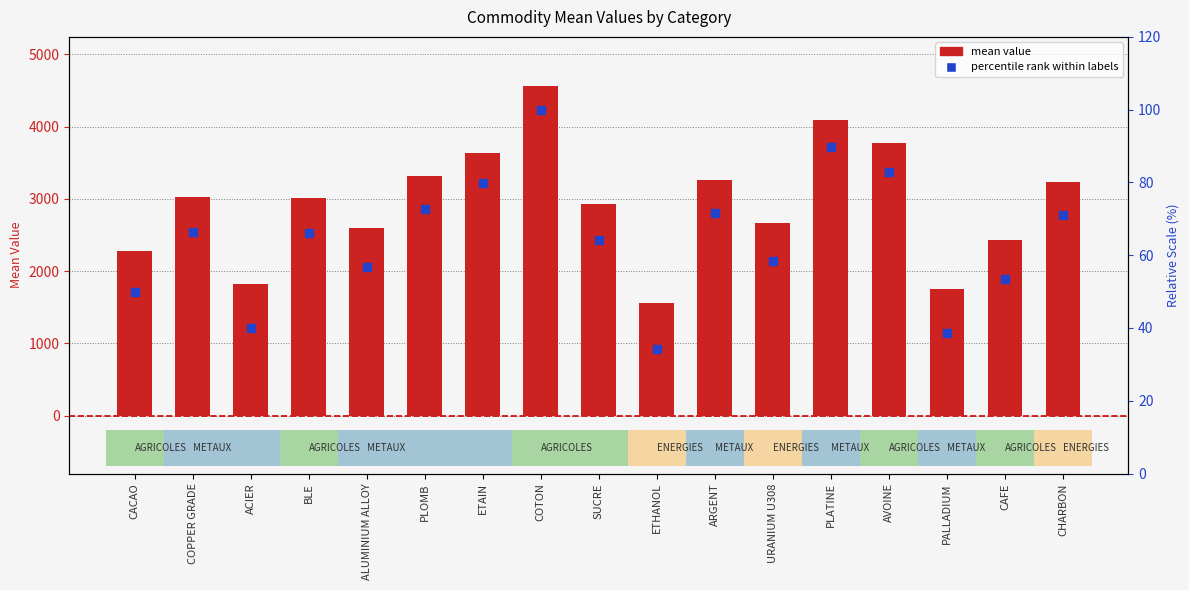

Which series reaches the maximum Y coordinate?

mean value